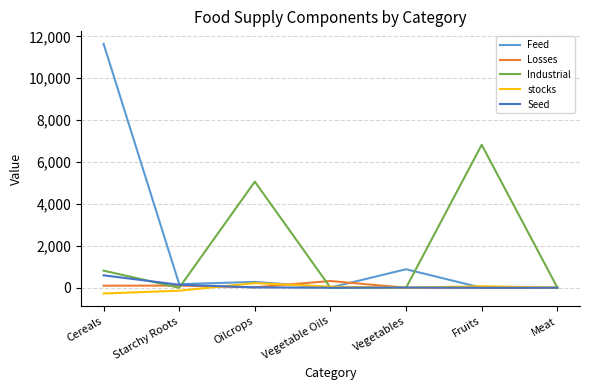

Between Fruits and Meat, which series saw the biggest shift?

Industrial